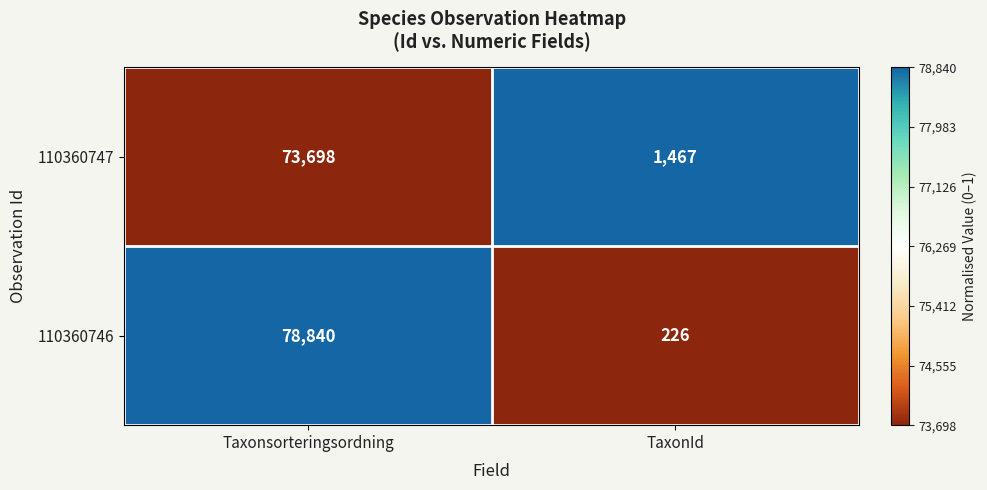

Is it true that 110360746 equals 226 at TaxonId?

True